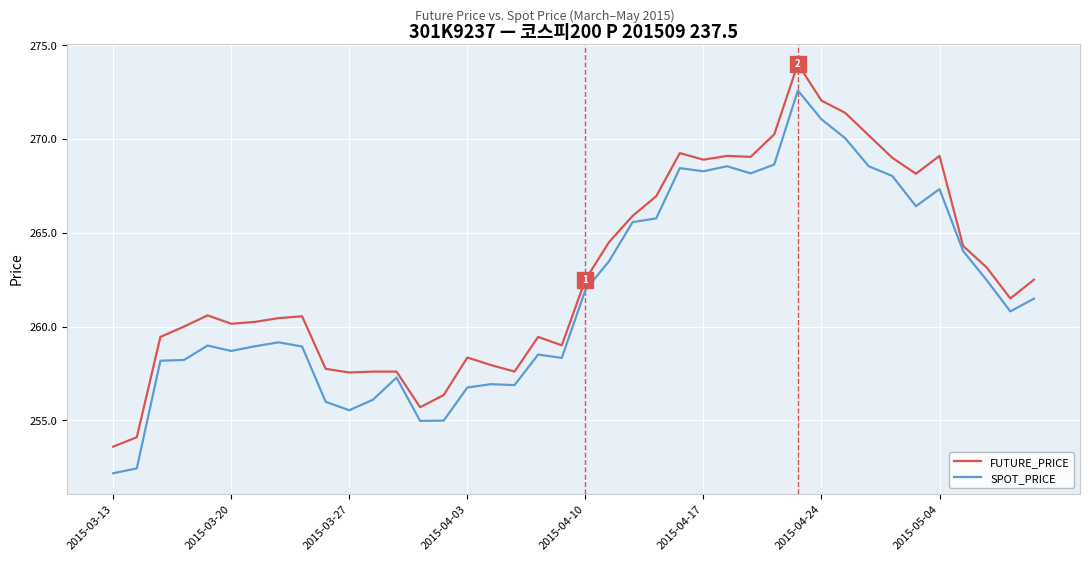

What is the smallest value displayed?

252.2